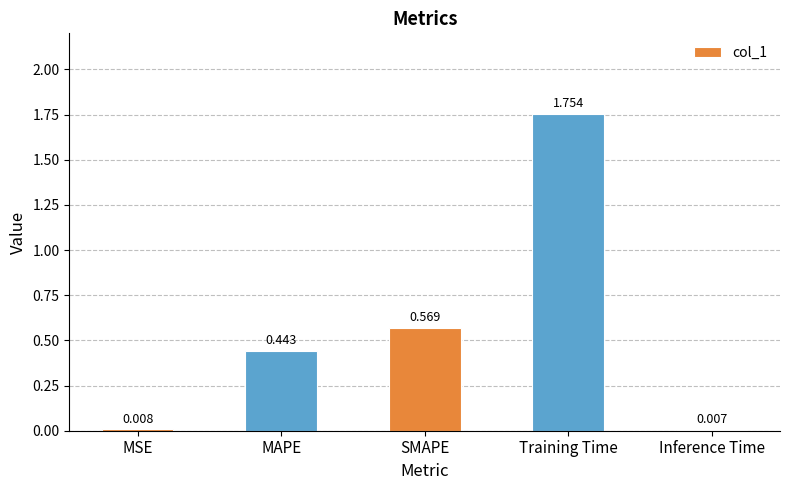

Which category has the lowest value across all series?

Inference Time